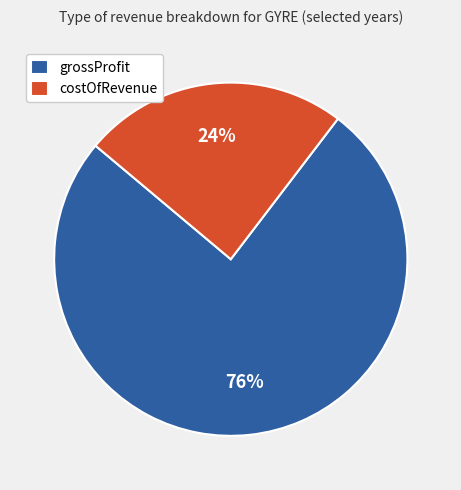

Is it true that grossProfit is 76% of the pie?

True